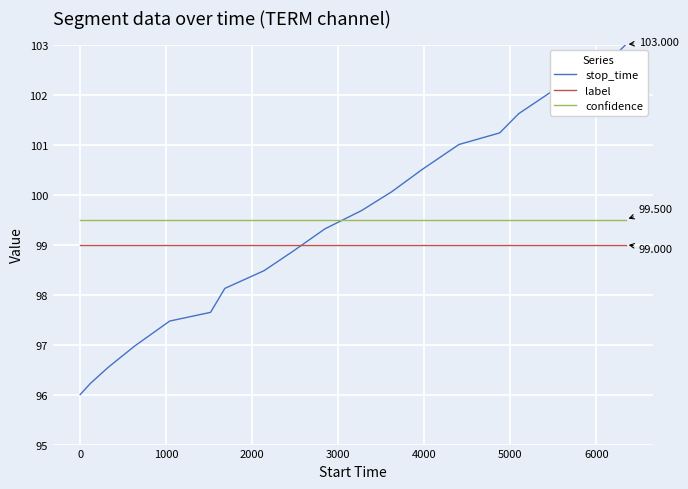

True or false: stop_time has more than 2 interior local peaks.

False